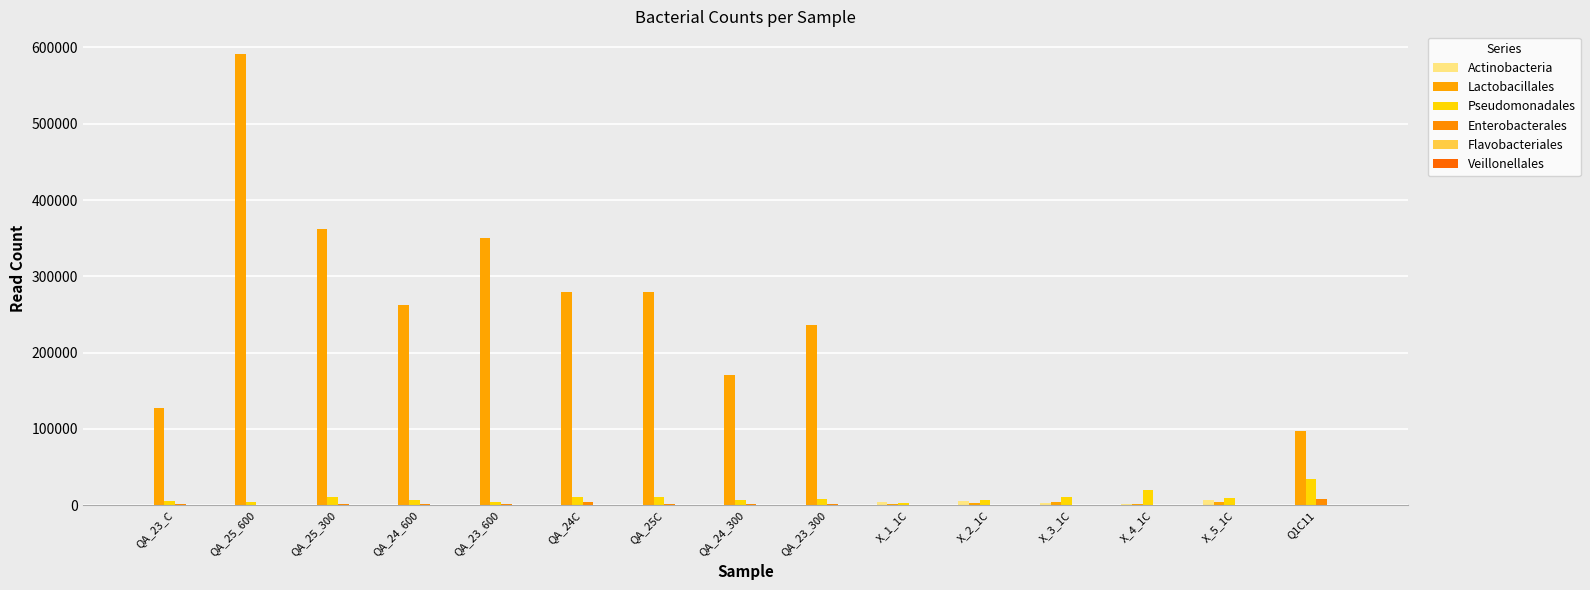

Reading right to left, transcribe all the data shown in this chart.

Actinobacteria: Q1C11=29	X_5_1C=6745	X_4_1C=2255	X_3_1C=2339	X_2_1C=5192	X_1_1C=4752	QA_23_300=57	QA_24_300=10	QA_25C=107	QA_24C=51	QA_23_600=100	QA_24_600=56	QA_25_300=123	QA_25_600=171	QA_23_C=11
Lactobacillales: Q1C11=96697	X_5_1C=4060	X_4_1C=2199	X_3_1C=3997	X_2_1C=2776	X_1_1C=2018	QA_23_300=235883	QA_24_300=170786	QA_25C=279199	QA_24C=278811	QA_23_600=350134	QA_24_600=263074	QA_25_300=361877	QA_25_600=591501	QA_23_C=127493
Pseudomonadales: Q1C11=34584	X_5_1C=9030	X_4_1C=19808	X_3_1C=10339	X_2_1C=6875	X_1_1C=3277	QA_23_300=7654	QA_24_300=7421	QA_25C=11358	QA_24C=10988	QA_23_600=4457	QA_24_600=6577	QA_25_300=11194	QA_25_600=4628	QA_23_C=6047
Enterobacterales: Q1C11=7555	X_5_1C=50	X_4_1C=115	X_3_1C=53	X_2_1C=74	X_1_1C=69	QA_23_300=1269	QA_24_300=1667	QA_25C=1066	QA_24C=3784	QA_23_600=1234	QA_24_600=1405	QA_25_300=1046	QA_25_600=527	QA_23_C=1380
Flavobacteriales: Q1C11=77	X_5_1C=315	X_4_1C=368	X_3_1C=188	X_2_1C=253	X_1_1C=127	QA_23_300=152	QA_24_300=75	QA_25C=190	QA_24C=89	QA_23_600=423	QA_24_600=196	QA_25_300=190	QA_25_600=582	QA_23_C=68
Veillonellales: Q1C11=24	X_5_1C=267	X_4_1C=962	X_3_1C=226	X_2_1C=83	X_1_1C=162	QA_23_300=59	QA_24_300=23	QA_25C=0	QA_24C=37	QA_23_600=58	QA_24_600=4	QA_25_300=0	QA_25_600=0	QA_23_C=34